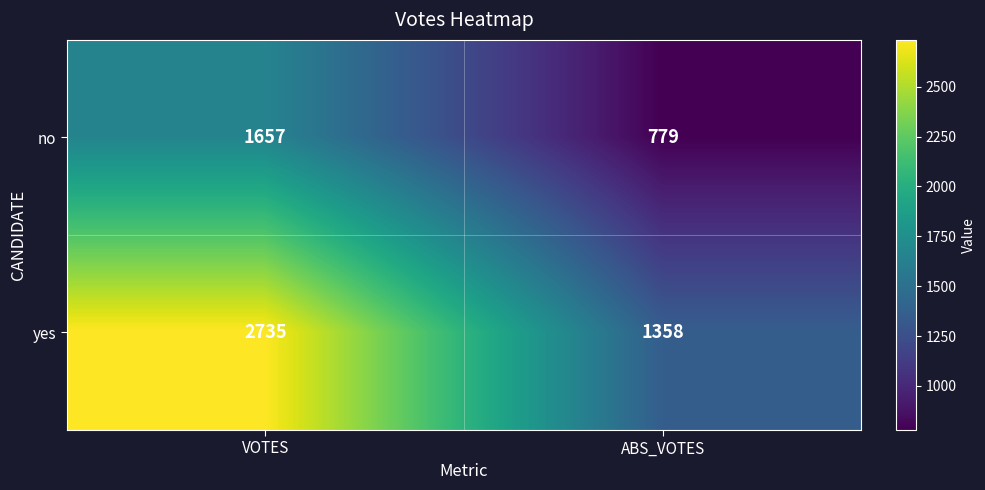

How many series are shown in this chart?

2